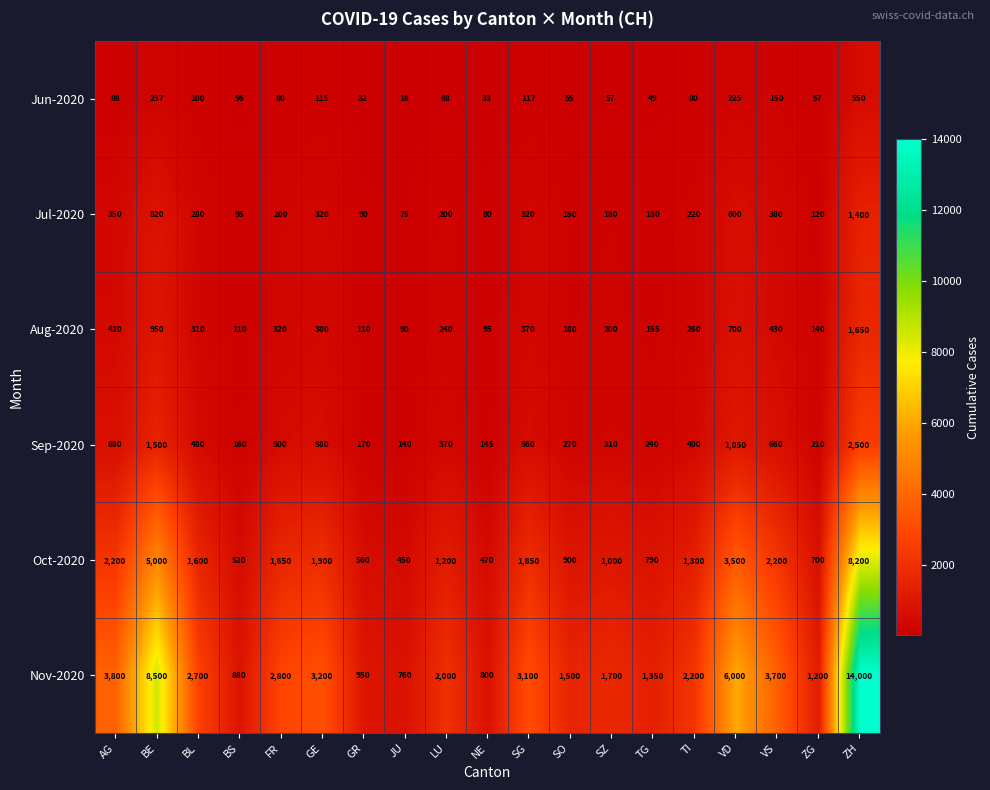

The value of Aug-2020 at BL is 486. True or false?

False